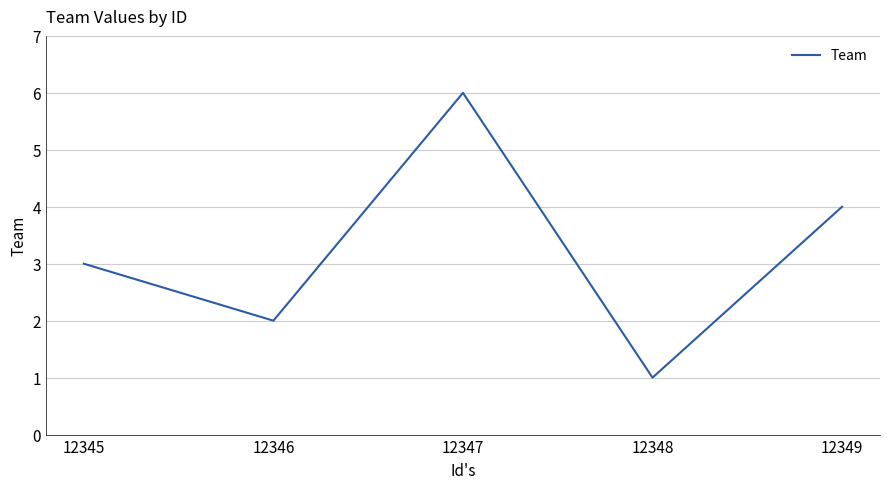

What is the difference between the values at 12348 and 12347?

5